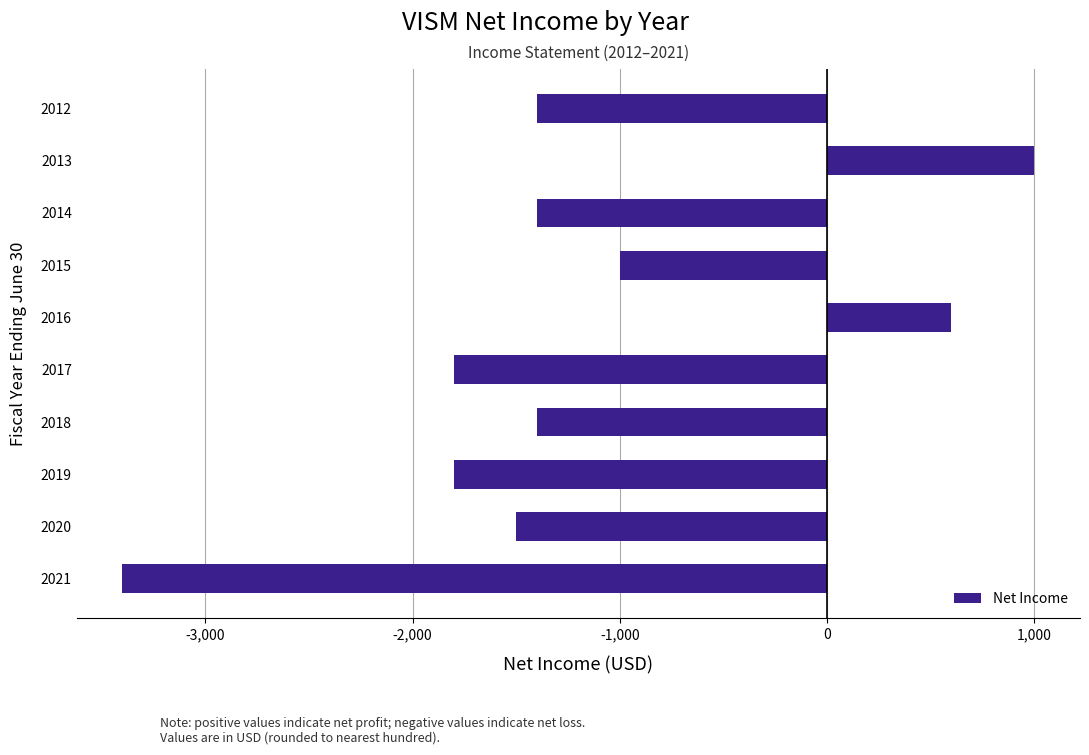

Read the value at 2013, to the nearest 10.

1000